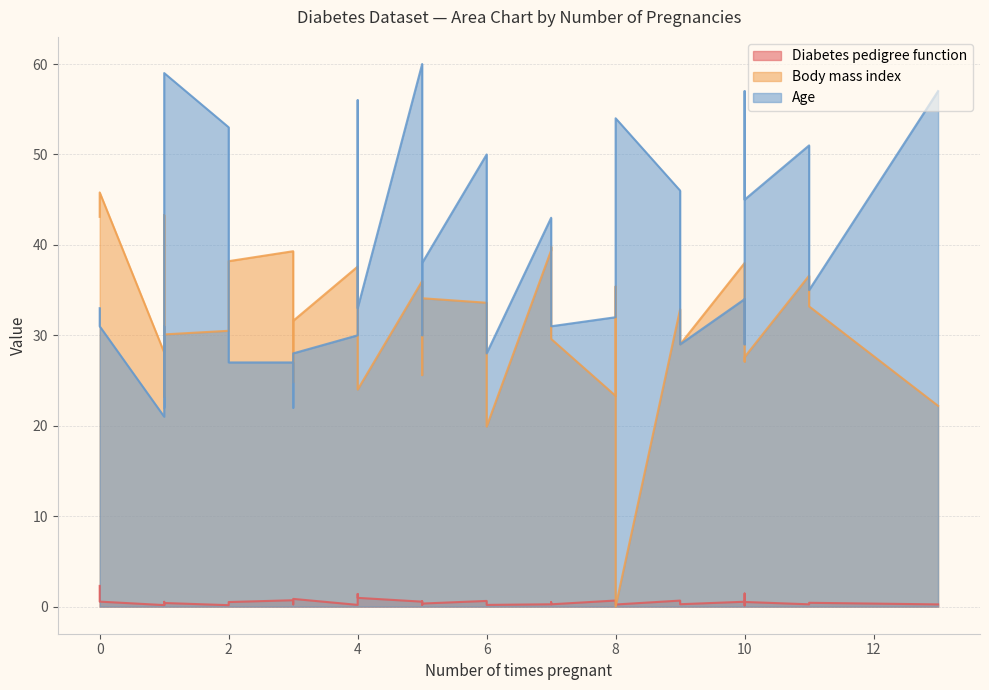

Does the chart display data point markers on the line(s)?

No